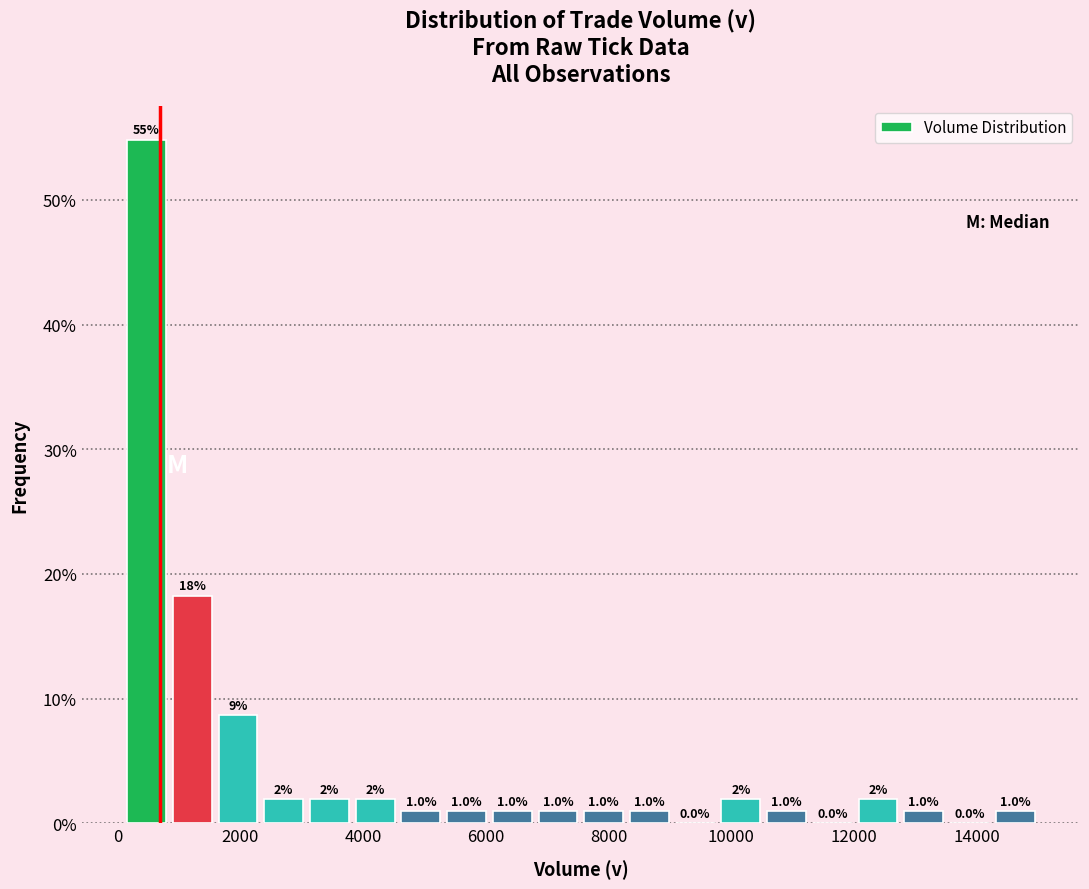

Around what value on the x-axis is the tallest bar? Give the approximate position of its centre, as read against the axis.

400